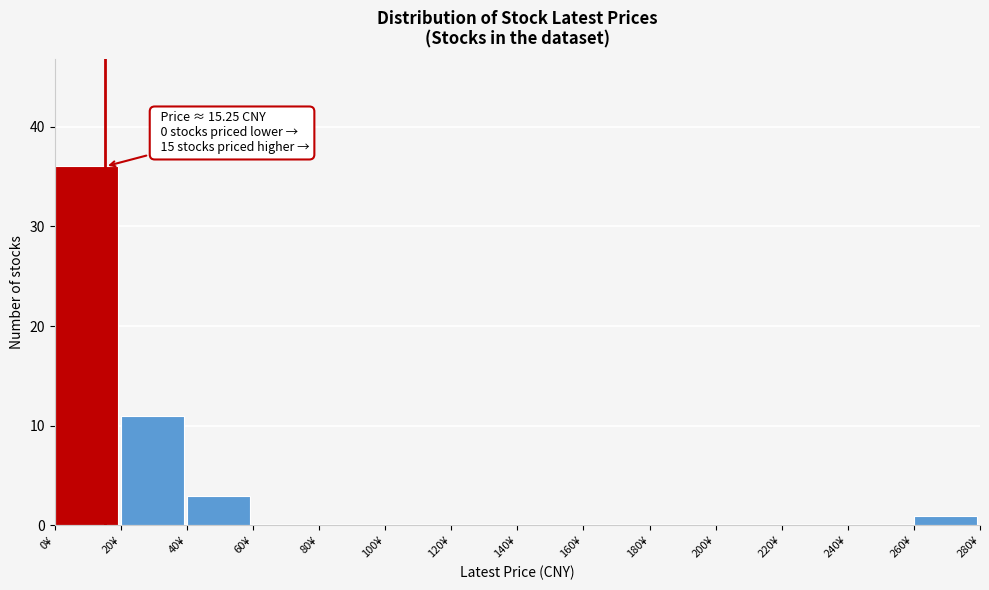

Which range on the x-axis has the tallest bar?

0 to 20